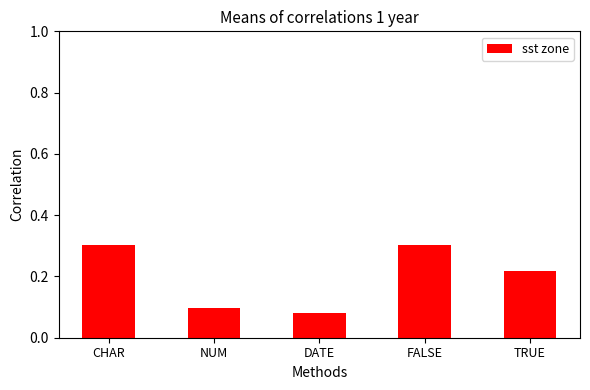

Count the values in the range 0 to 1.

5